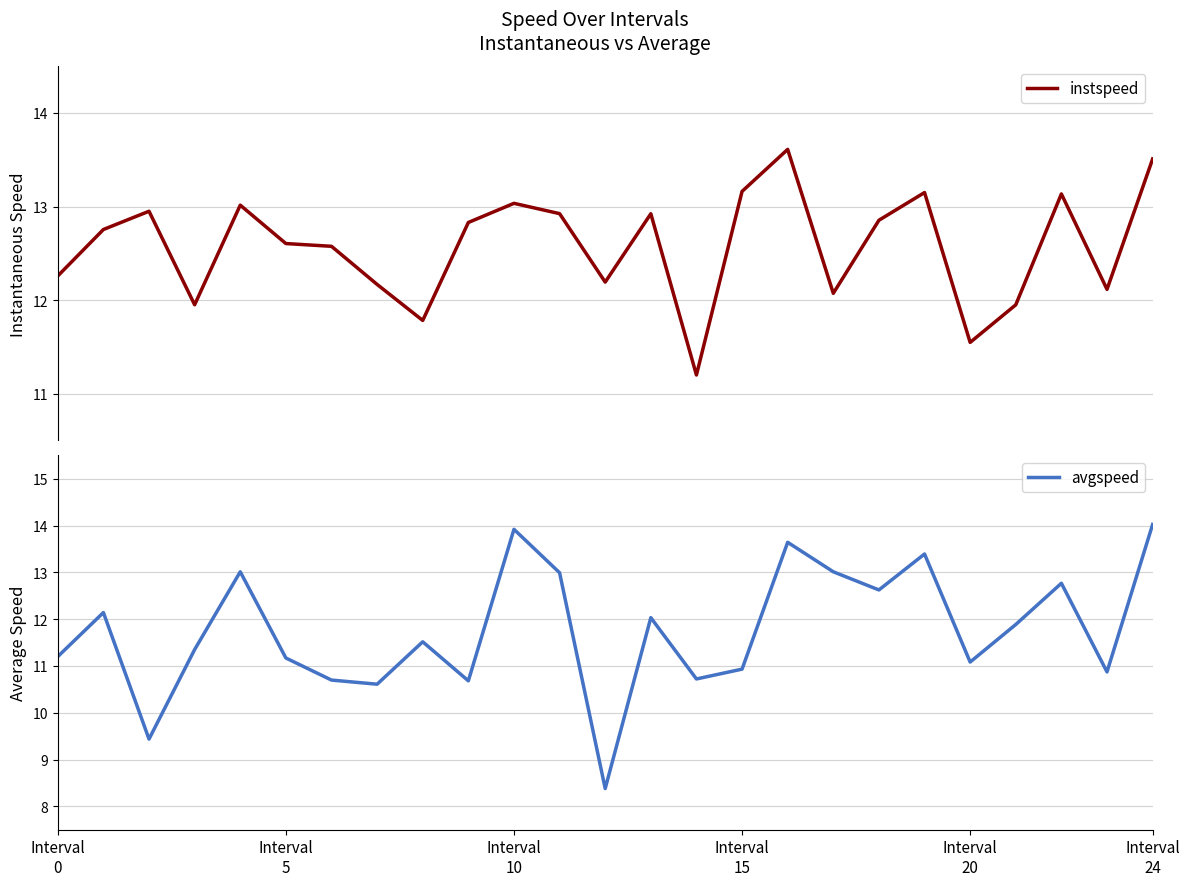

Is it true that avgspeed equals 16.1 at 14?

False